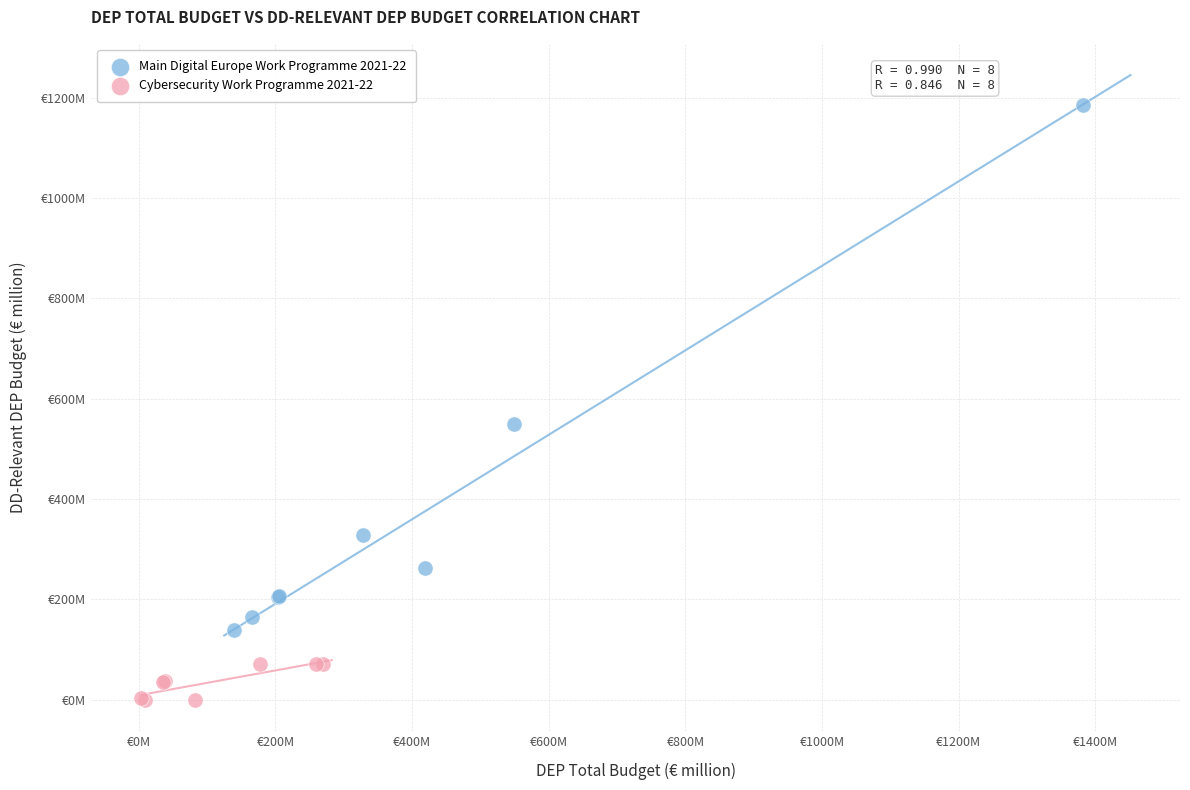

Which series has the largest Y range (max minus min)?

Main Digital Europe Work Programme 2021-22